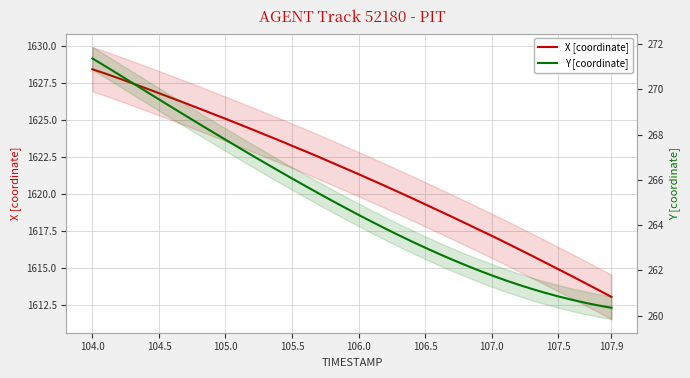

At which category does the chart reach its minimum across all series?

107.9